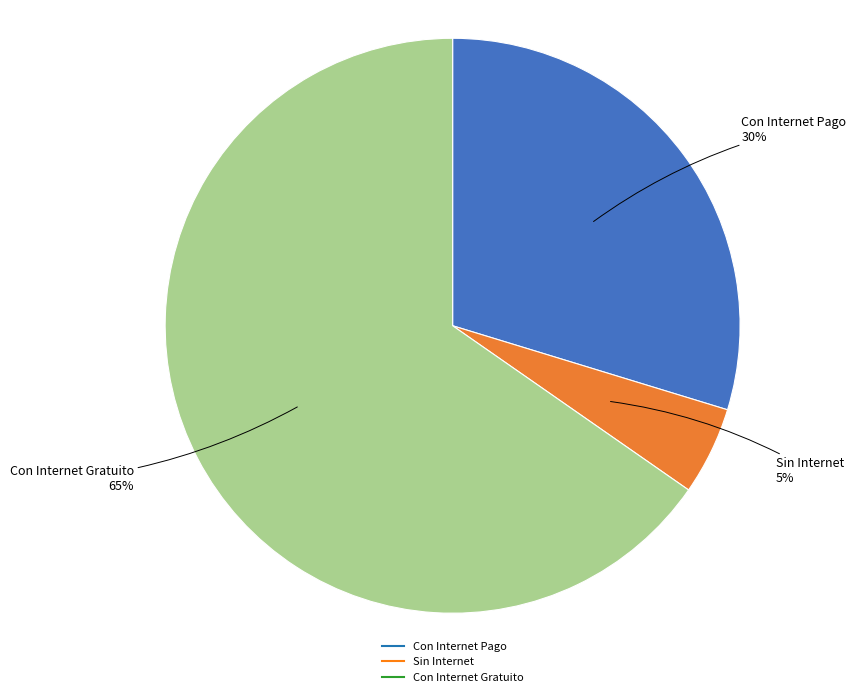

Count the number of slices in the pie.

3